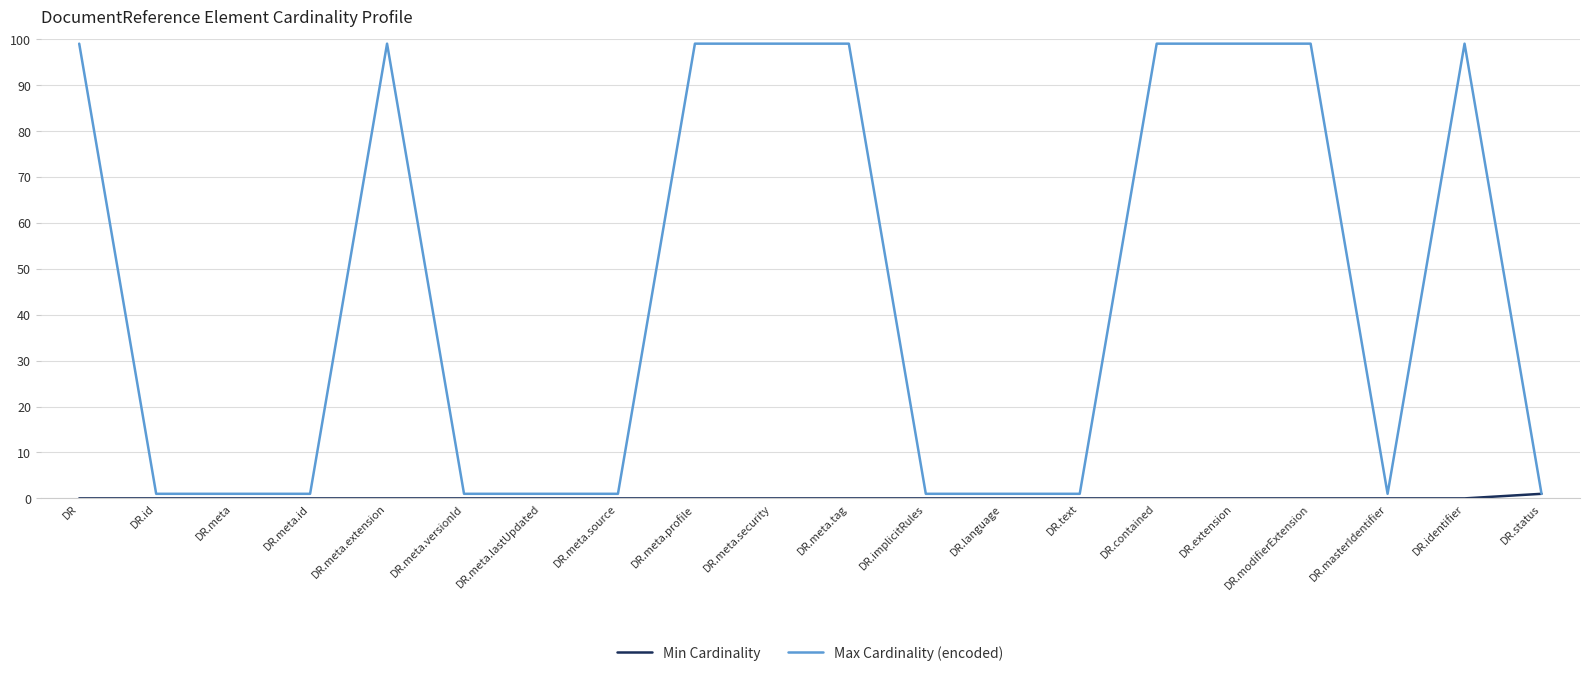

Is the value of Min Cardinality at DR.contained greater than the value of Max Cardinality (encoded) at DR.modifierExtension?

No